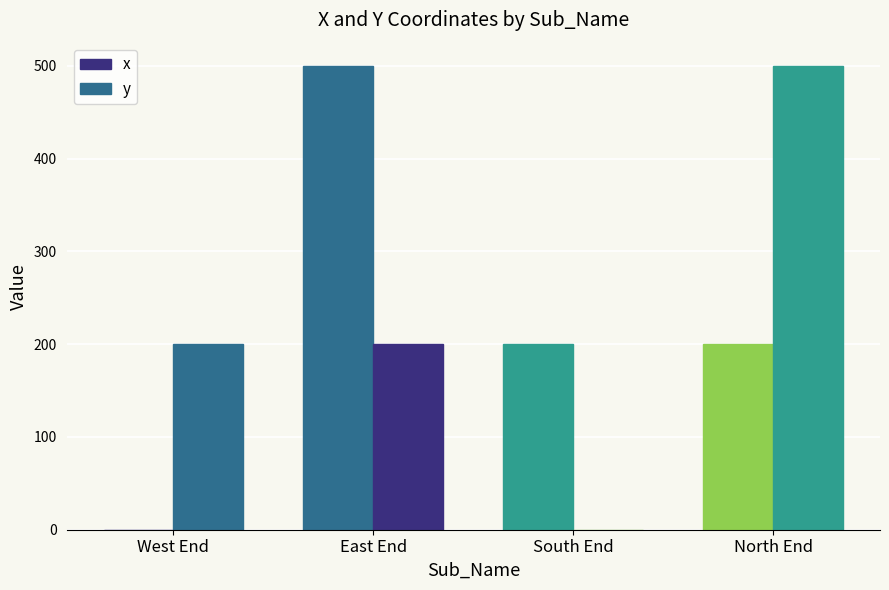

How many distinct data groups are displayed?

2